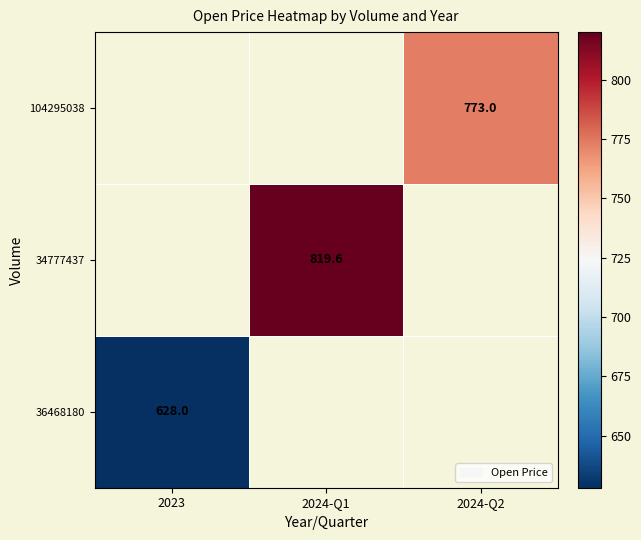

True or false: 104295038 has a value of 1117.2 at 2024-Q2.

False